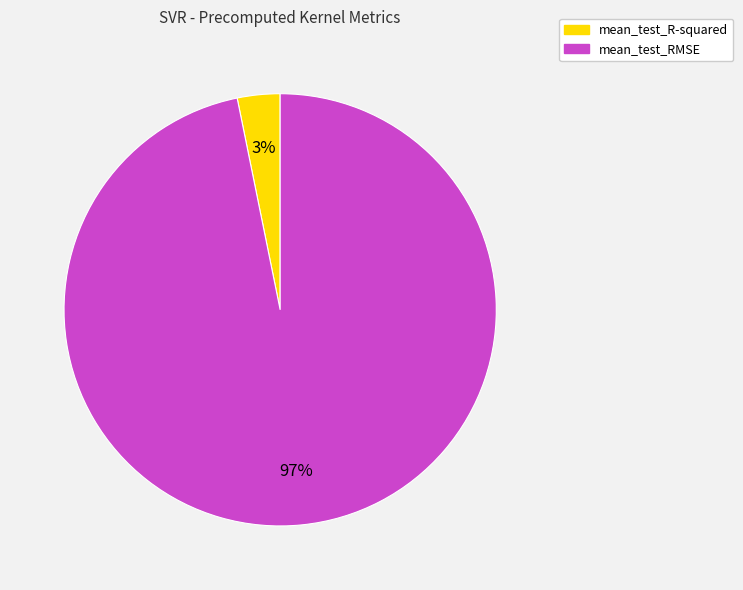

To the nearest percent, what is the difference between the mean_test_RMSE and mean_test_R-squared slice percentages?

94%